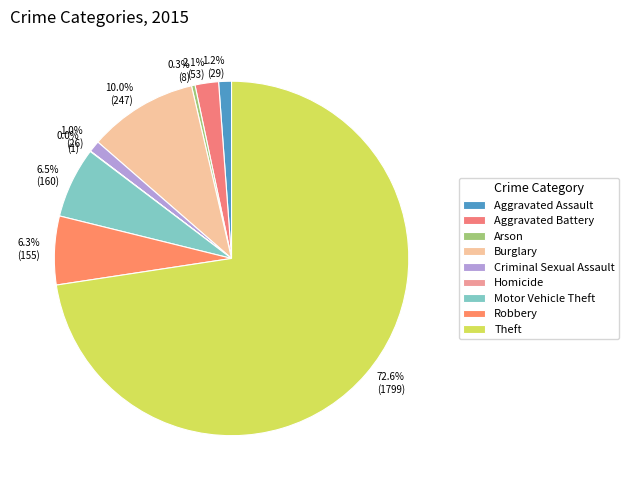

Which slice is the smallest?

Homicide